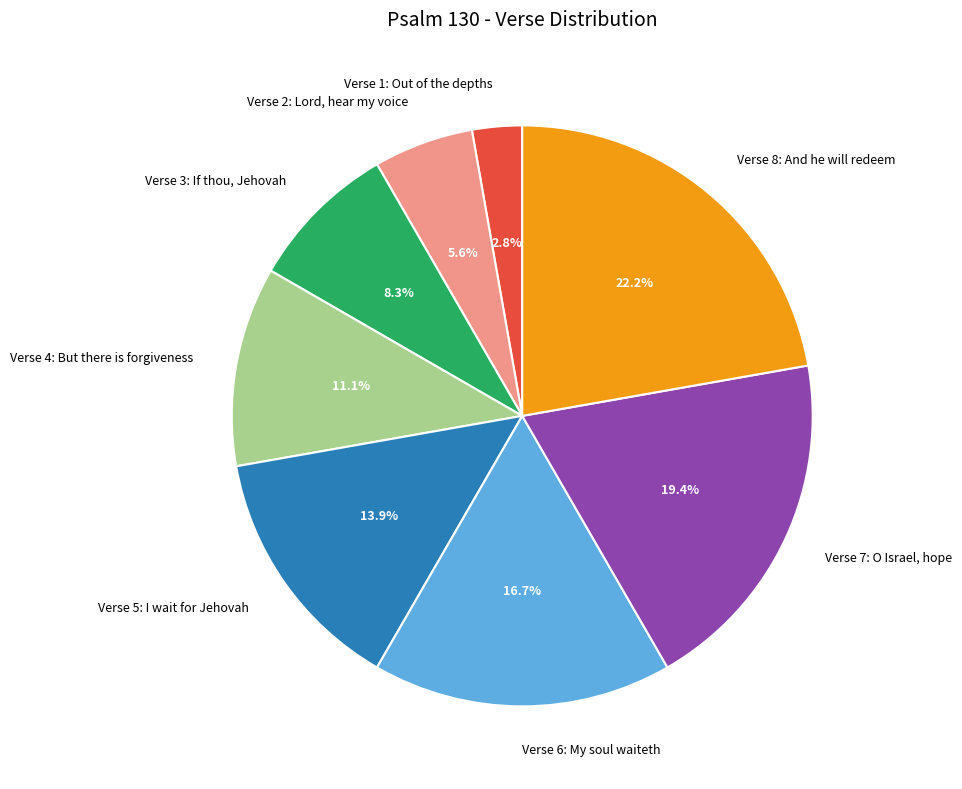

To the nearest percent, what is the difference between the Verse 8: And he will redeem and Verse 5: I wait for Jehovah slice percentages?

8%